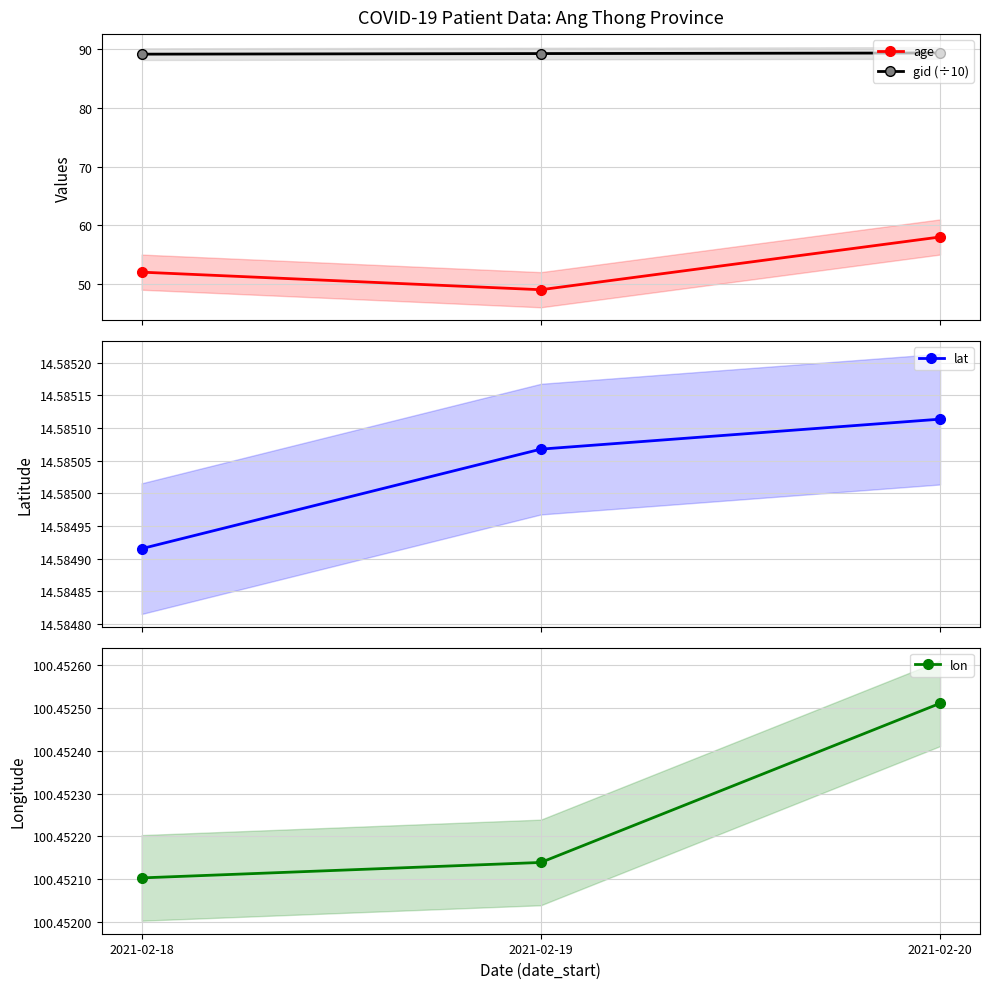

What is the value of the lon point at the 3rd from the left?

100.5